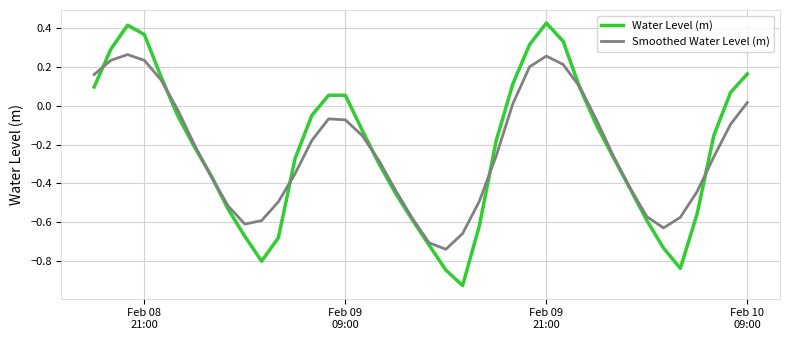

What is the difference between the maximum and minimum values in the Water Level (m) series?

1.3